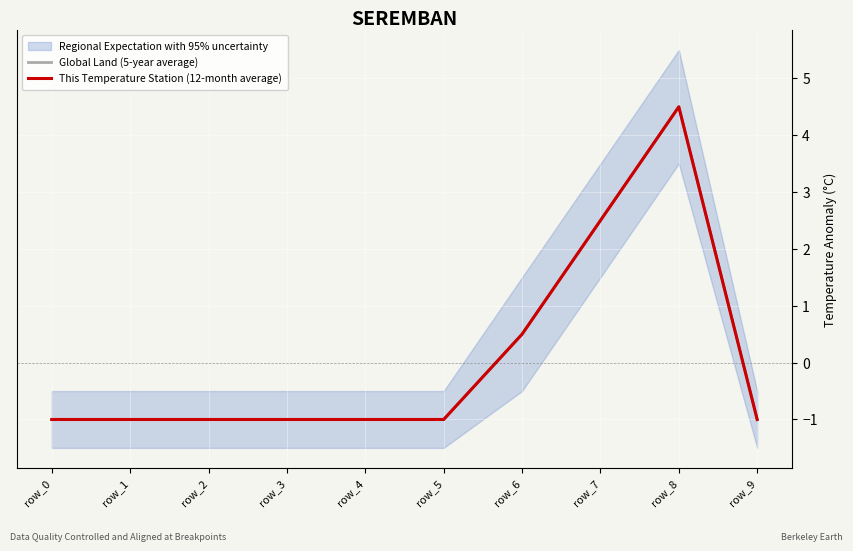

Between row_1 and row_0, which is larger?

row_1